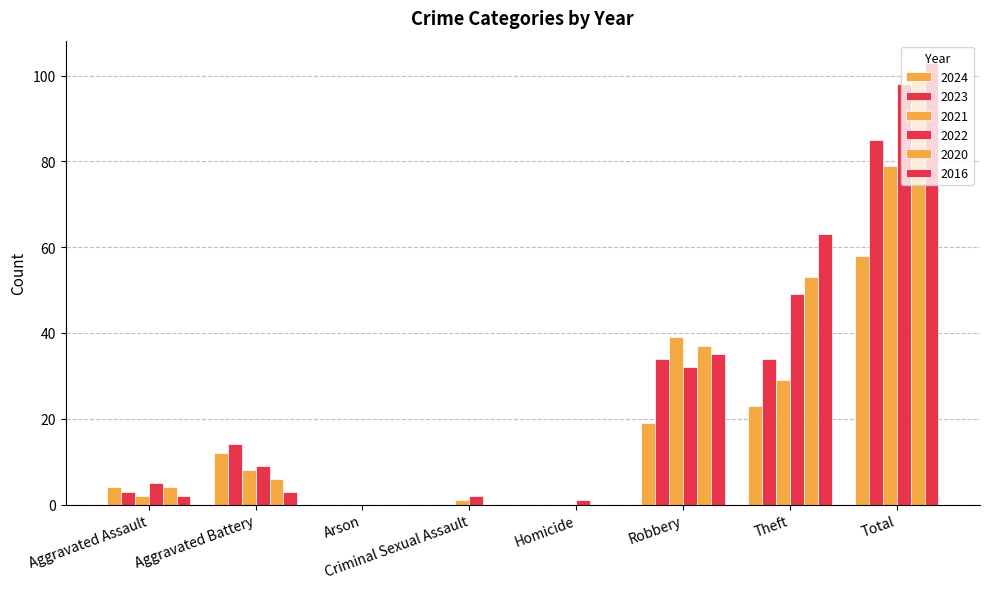

What is the sum of all 2022 values?

196